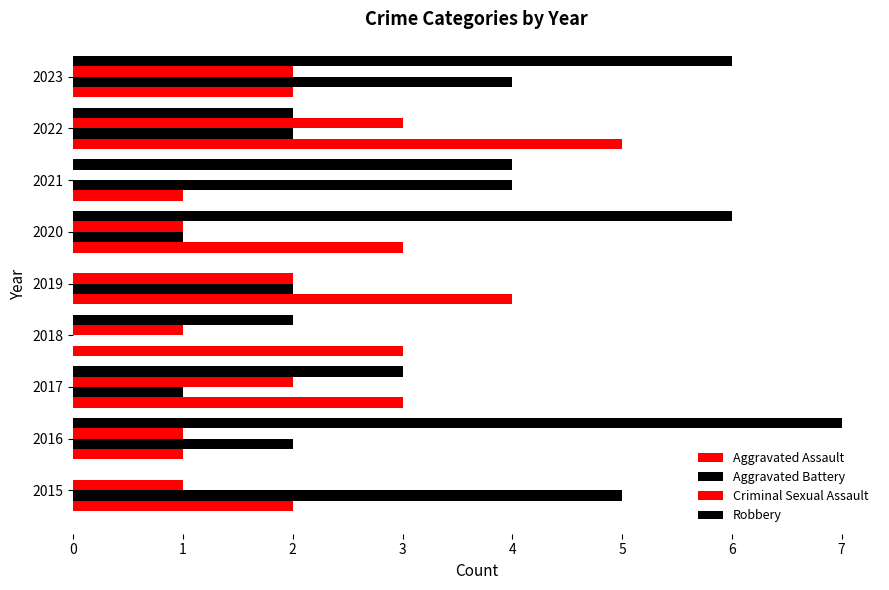

What is the difference between the maximum and minimum values in the Aggravated Battery series?

5